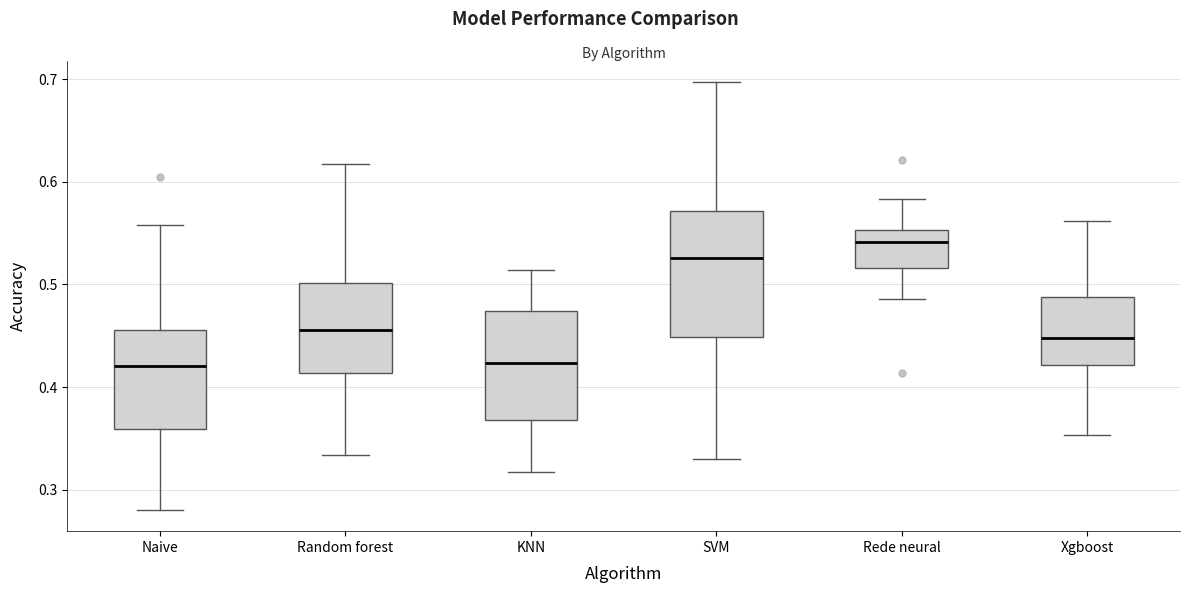

Reading left to right, read every box against the y-axis: the position of its median line, the range the box covers, and the ends of its whiskers. The values are not printed on the chart, so give them approximately, as read against the axis.

Naive: median 0.42, box 0.36 to 0.46, whiskers 0.28 to 0.56
Random forest: median 0.46, box 0.41 to 0.50, whiskers 0.33 to 0.62
KNN: median 0.42, box 0.37 to 0.47, whiskers 0.32 to 0.51
SVM: median 0.53, box 0.45 to 0.57, whiskers 0.33 to 0.70
Rede neural: median 0.54, box 0.52 to 0.55, whiskers 0.49 to 0.58
Xgboost: median 0.45, box 0.42 to 0.49, whiskers 0.35 to 0.56